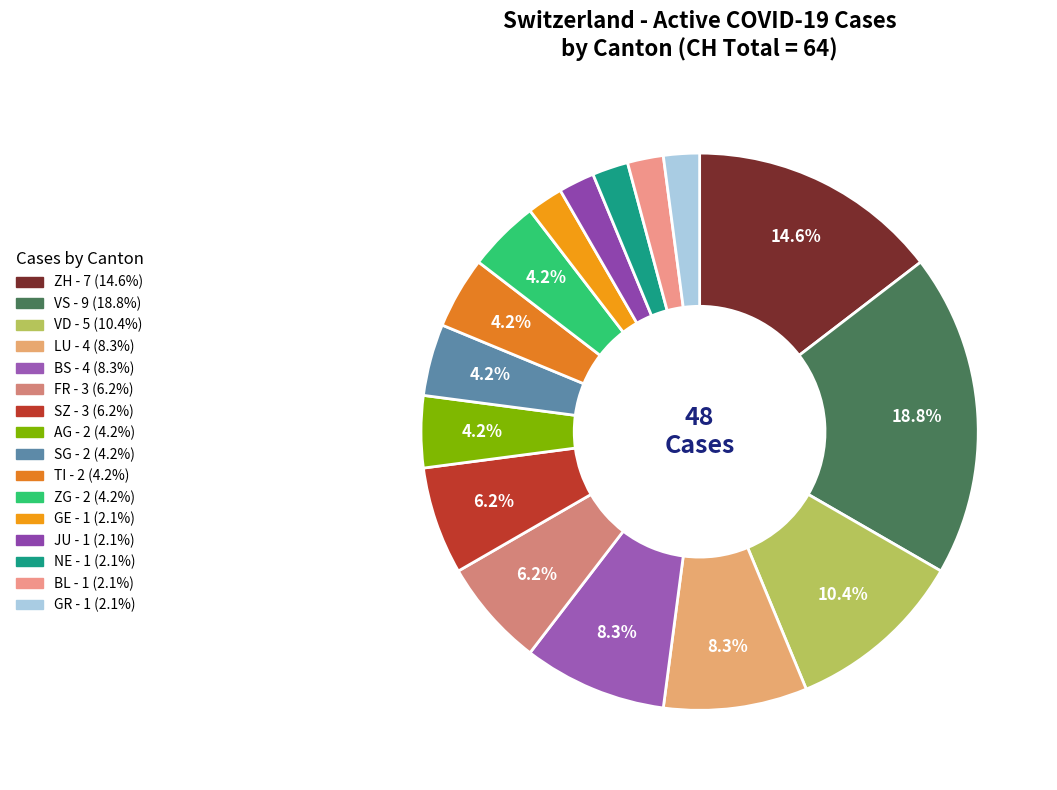

Count the number of slices in the pie.

16